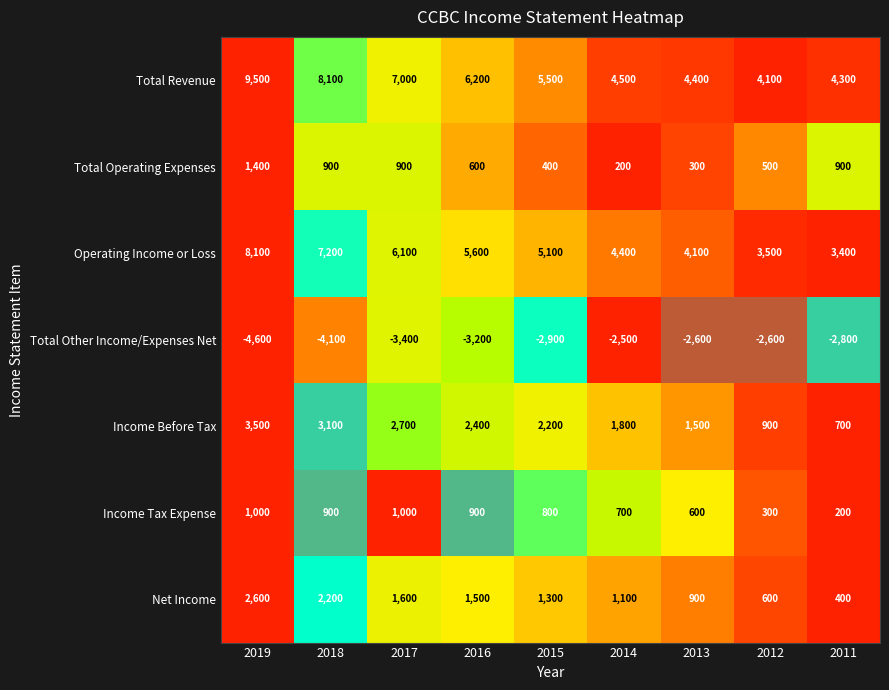

At which category does the chart reach its minimum across all series?

2019